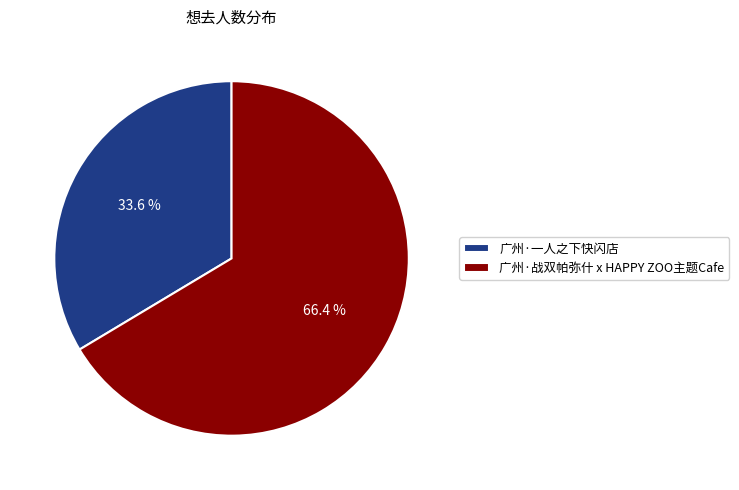

Which category has the biggest portion of the pie?

广州·战双帕弥什 x HAPPY ZOO主题Cafe